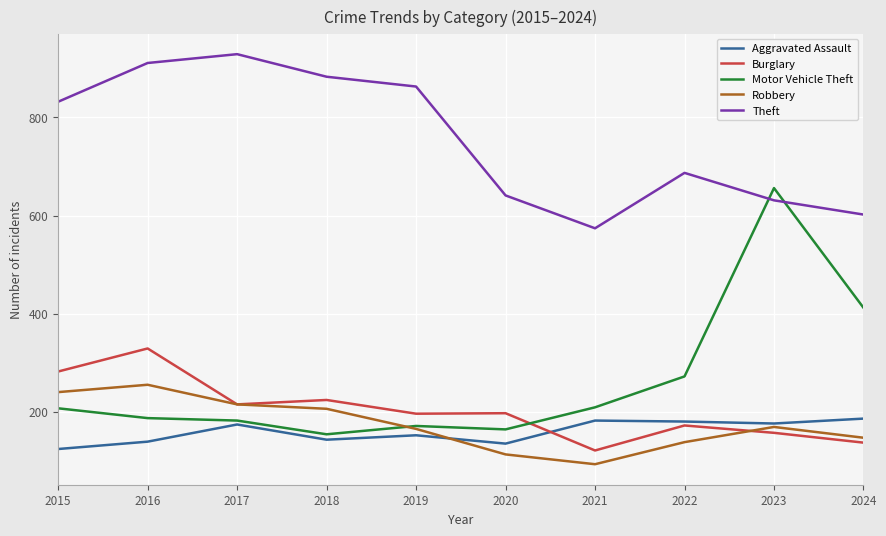

The Robbery series shows 58 at 2021. True or false?

False